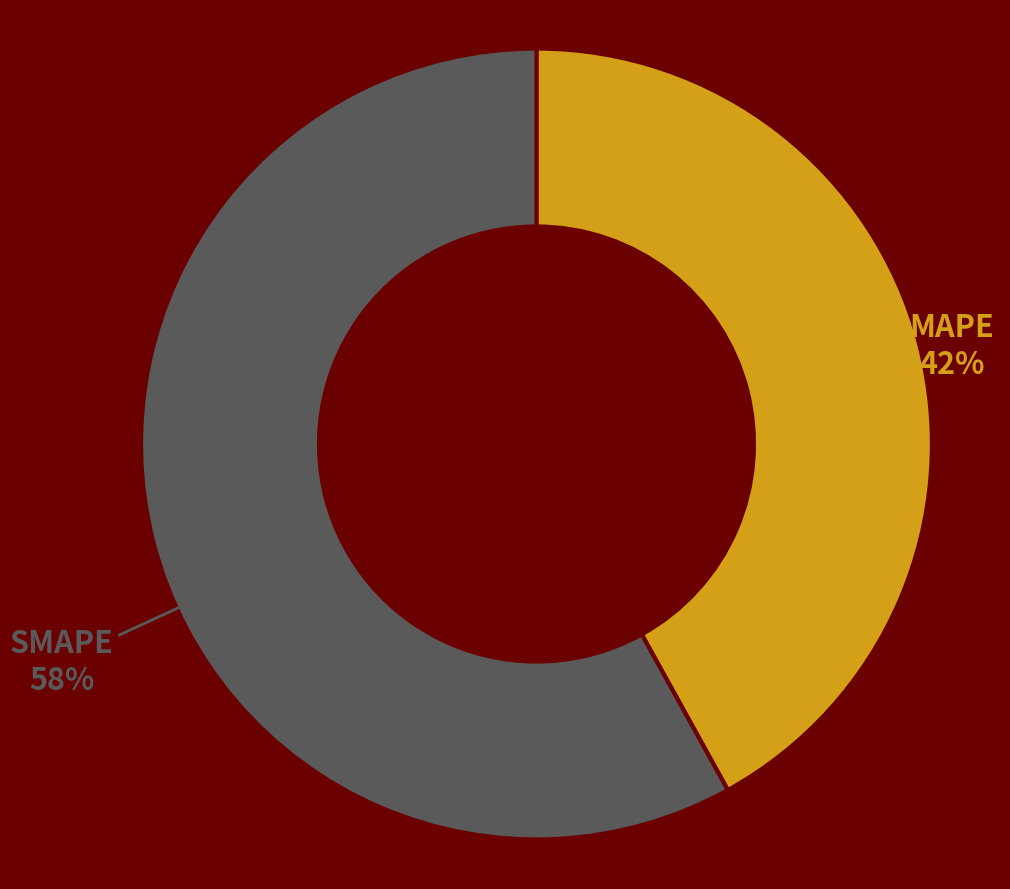

Do SMAPE and MAPE together represent more than half of the pie?

Yes